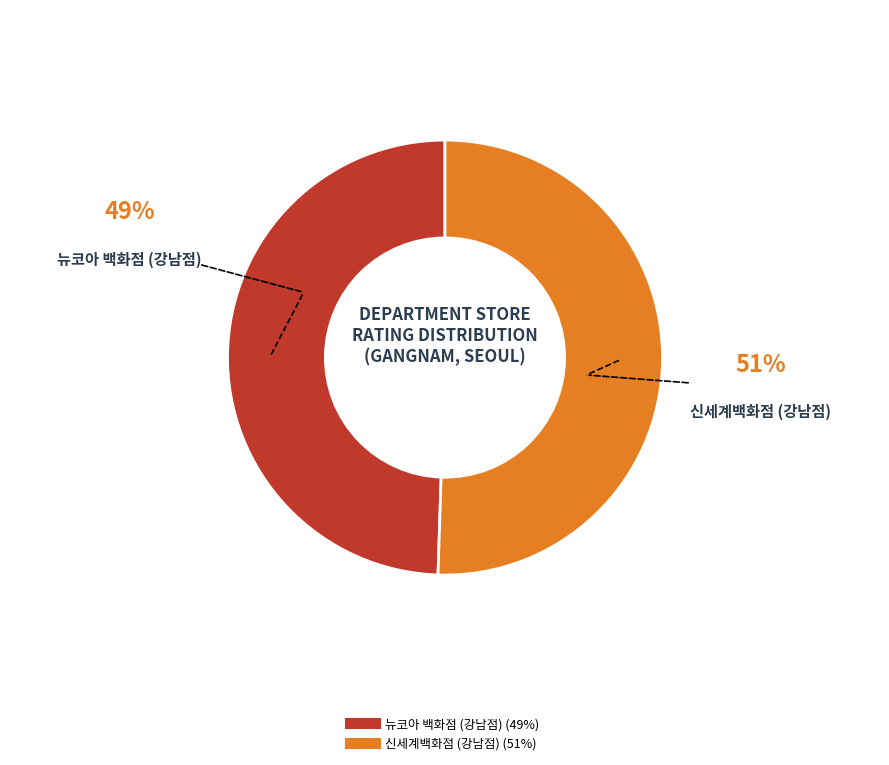

Does 신세계백화점 (강남점) account for over 50% of the chart?

Yes